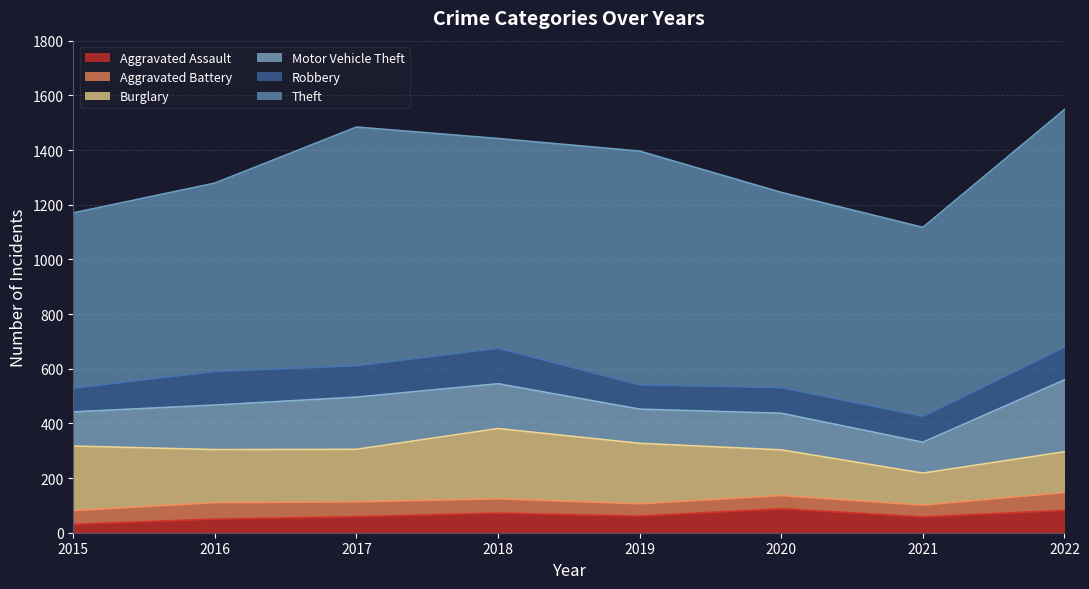

What is the maximum value shown in the chart?

873